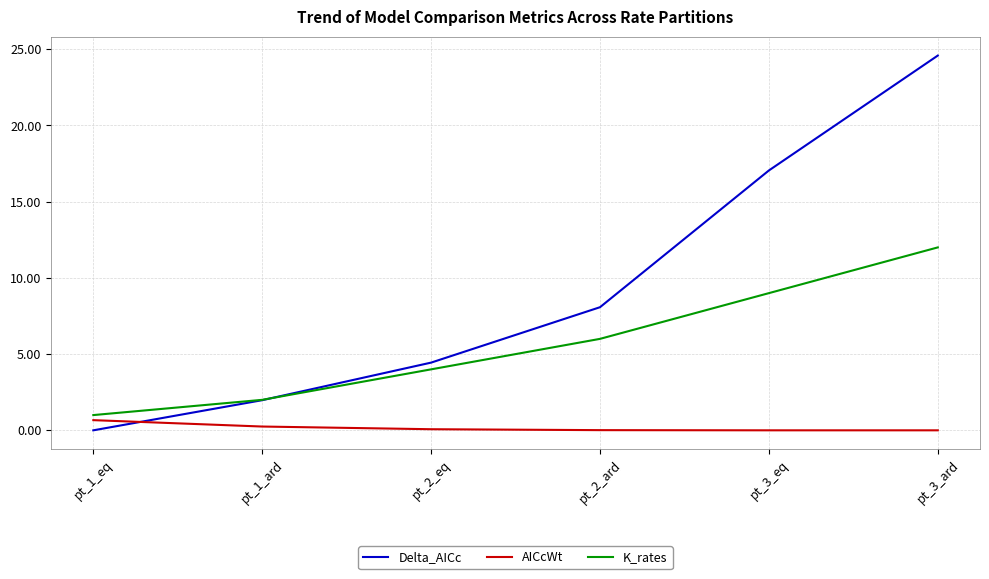

What is the sum of all AICcWt values?

1.0